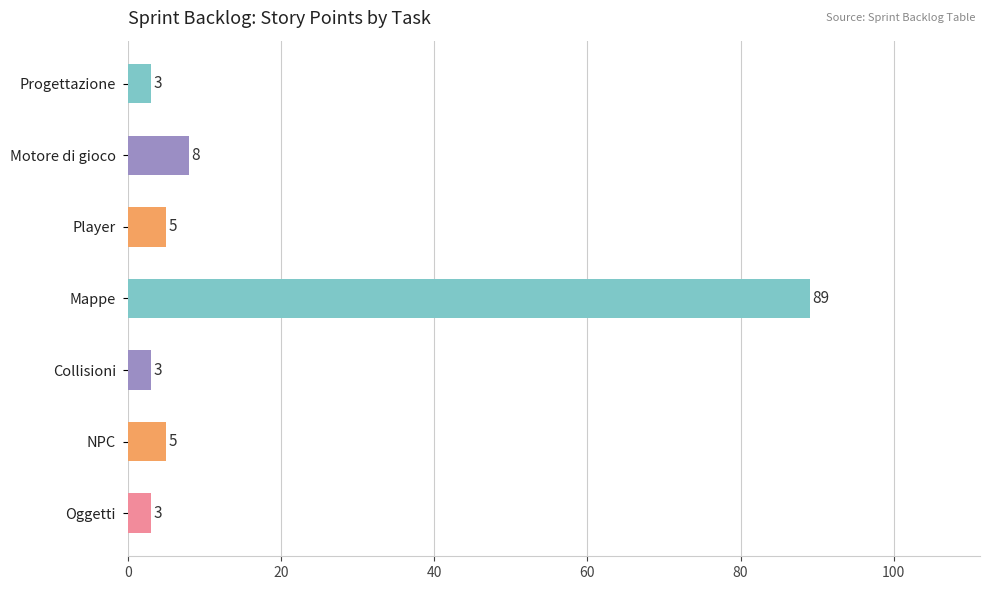

Does the chart contain any negative values?

No